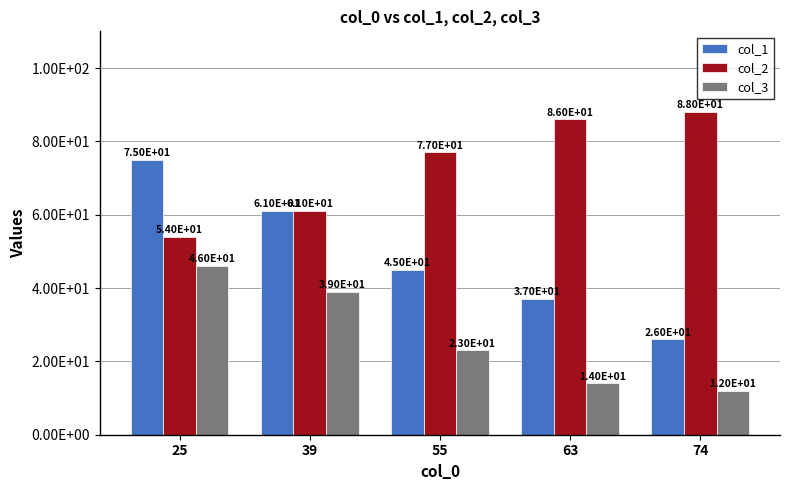

Rank the series by their maximum value, from lowest to highest.

col_3, col_1, col_2